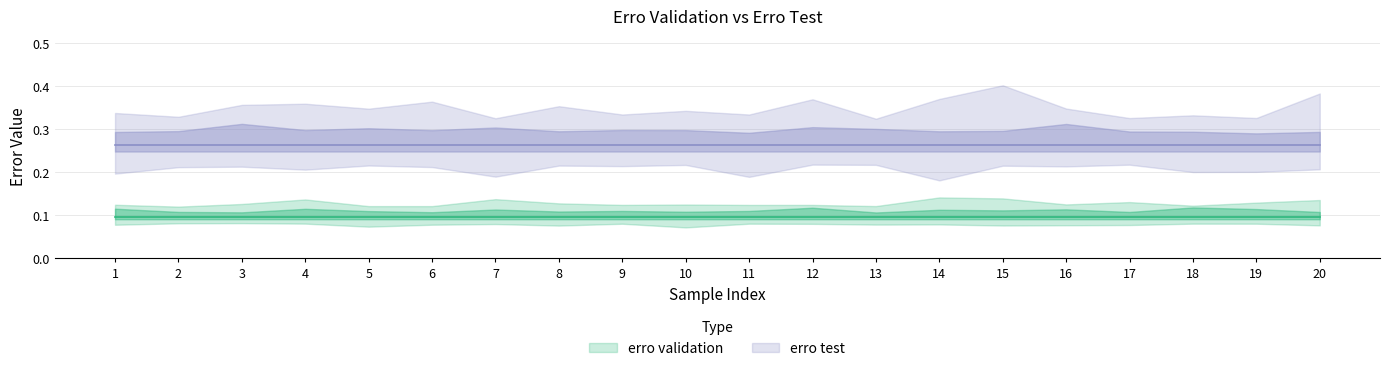

Reading left to right, extract all data points from this chart.

erro validation: 0.1	0.1	0.1	0.1	0.1	0.1	0.1	0.1	0.1	0.1	0.1	0.1	0.1	0.1	0.1	0.1	0.1	0.1	0.1	0.1
erro test: 0.3	0.3	0.3	0.3	0.3	0.3	0.3	0.3	0.3	0.3	0.3	0.3	0.3	0.3	0.3	0.3	0.3	0.3	0.3	0.3